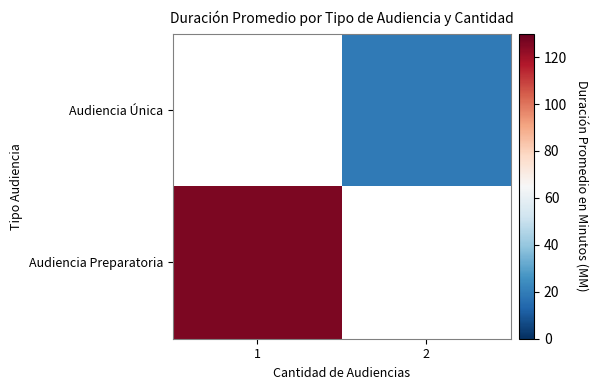

Which has a higher value, 1 or 2?

1